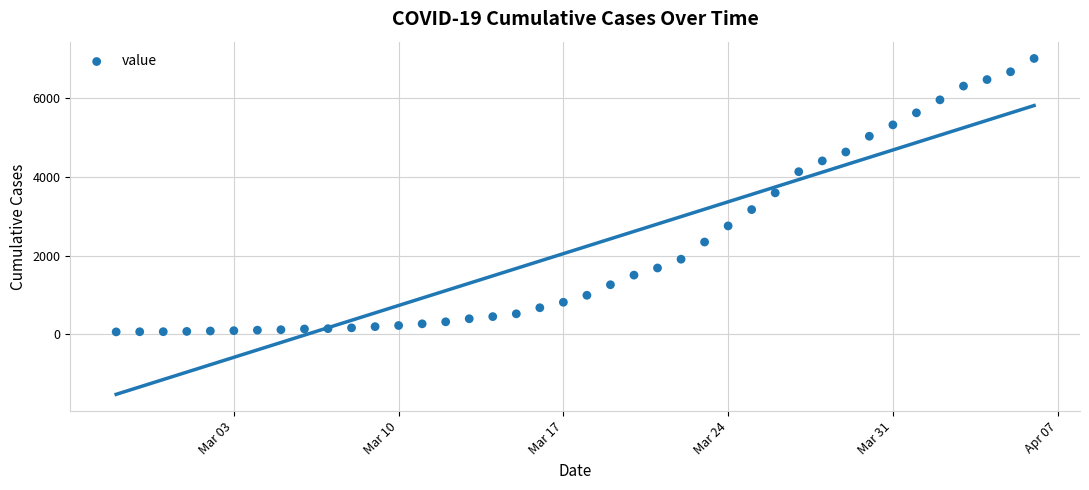

What is the range of X values (max minus min)?

39